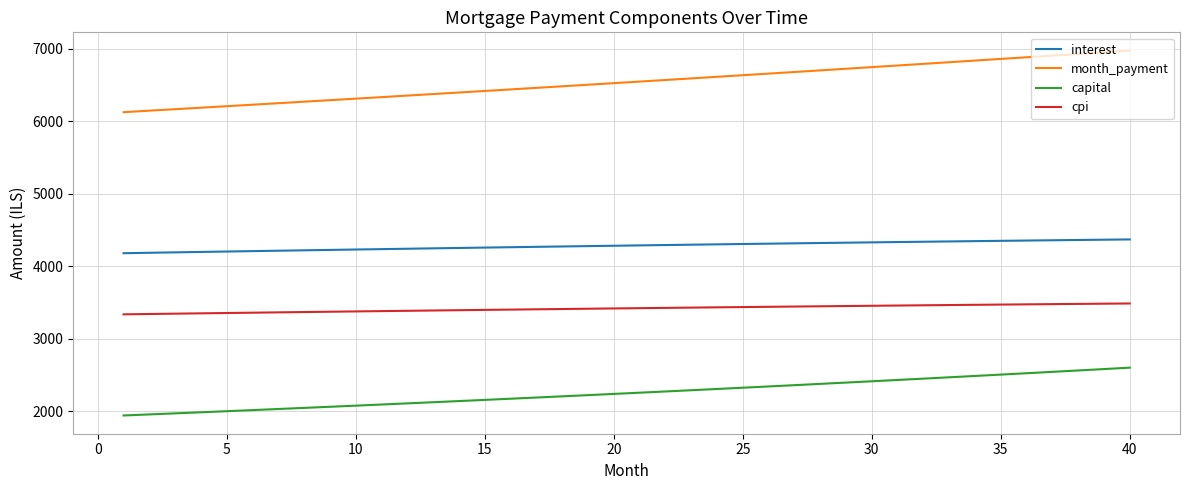

What is the maximum value for interest?

4370.3